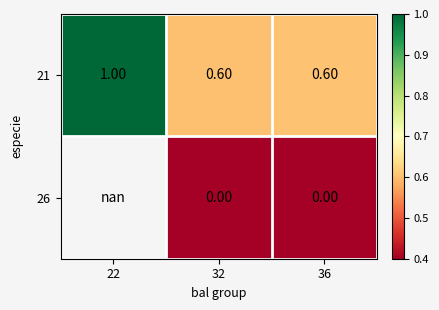

Rank the series at 36 from lowest to highest value.

26, 21